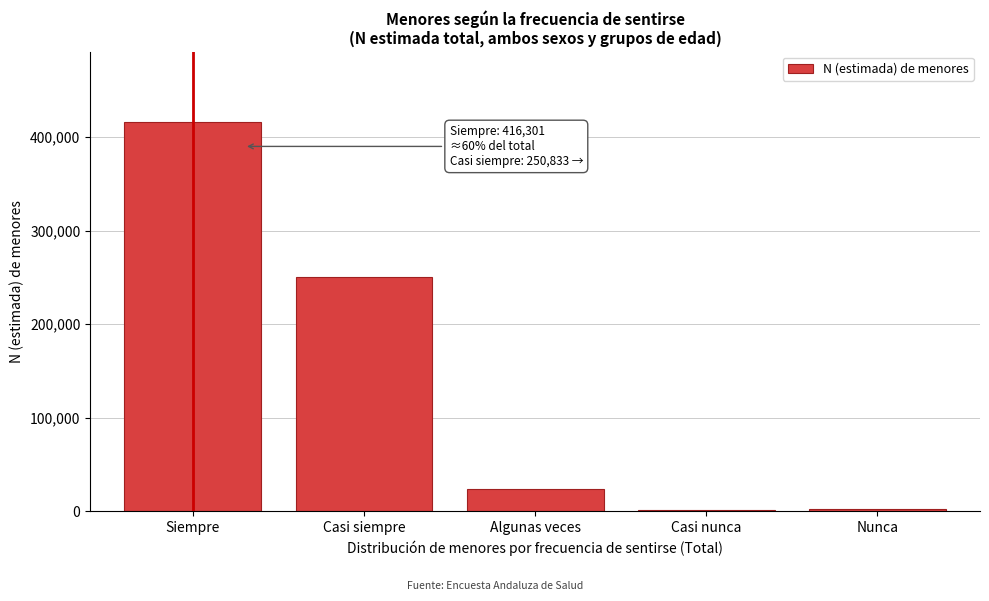

What is the greatest value displayed?

416301